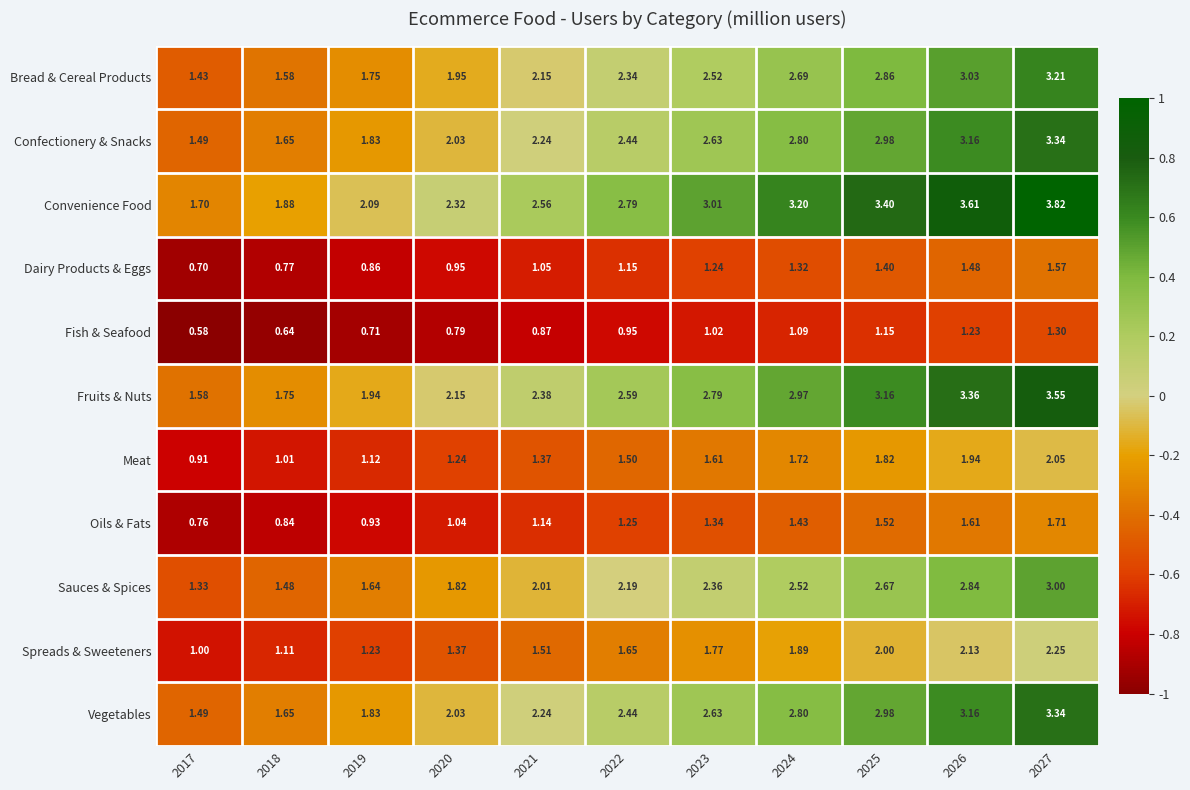

Which series has the largest range (max minus min)?

Convenience Food